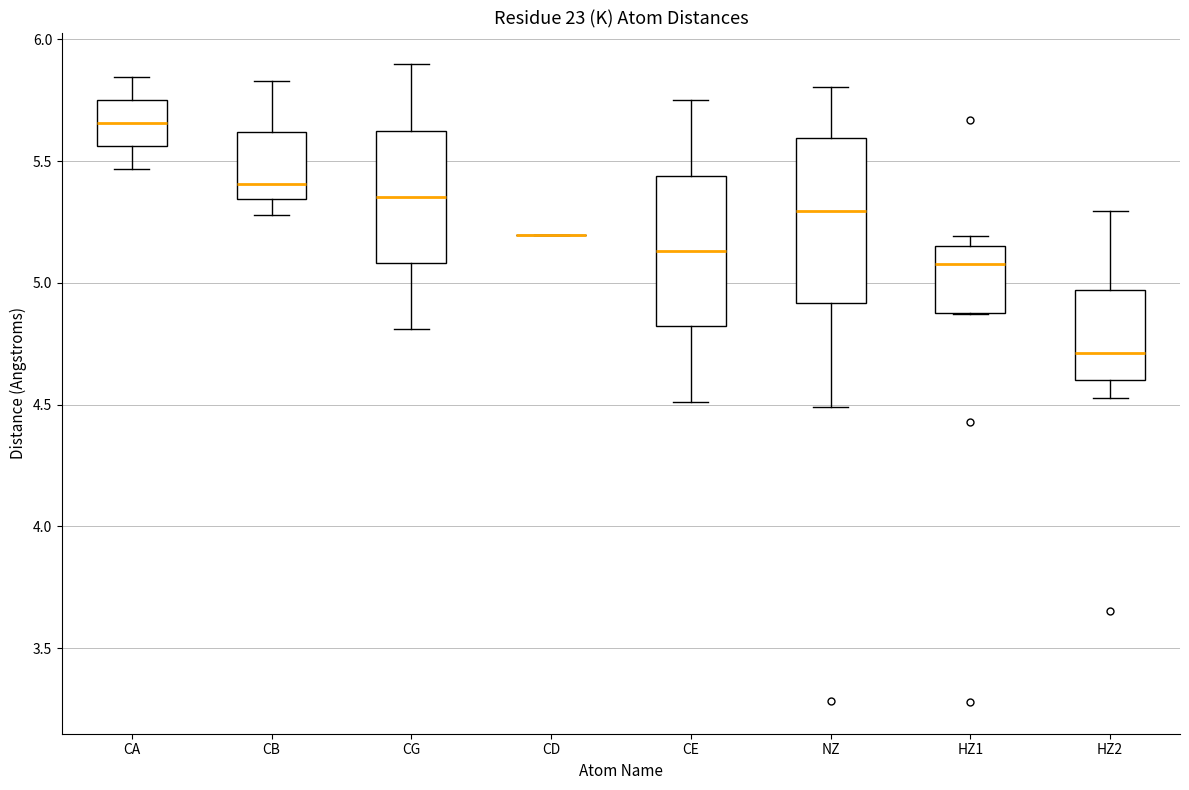

Reading left to right, read every box against the y-axis: the position of its median line, the range the box covers, and the ends of its whiskers. The values are not printed on the chart, so give them approximately, as read against the axis.

CA: median 5.65, box 5.55 to 5.75, whiskers 5.45 to 5.85
CB: median 5.40, box 5.35 to 5.60, whiskers 5.30 to 5.85
CG: median 5.35, box 5.10 to 5.65, whiskers 4.80 to 5.90
CD: box collapsed to a line at 5.20, whiskers 5.20 to 5.20
CE: median 5.15, box 4.80 to 5.45, whiskers 4.50 to 5.75
NZ: median 5.30, box 4.90 to 5.60, whiskers 4.50 to 5.80
HZ1: median 5.10, box 4.90 to 5.15, whiskers 4.85 to 5.20
HZ2: median 4.70, box 4.60 to 4.95, whiskers 4.55 to 5.30